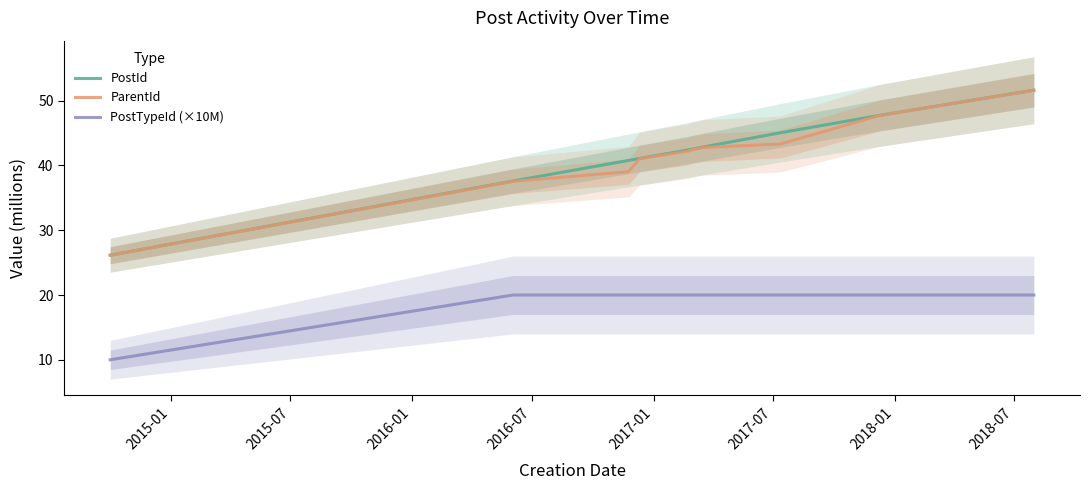

Which series changed the most between 2016-07 and 2018-07?

PostId